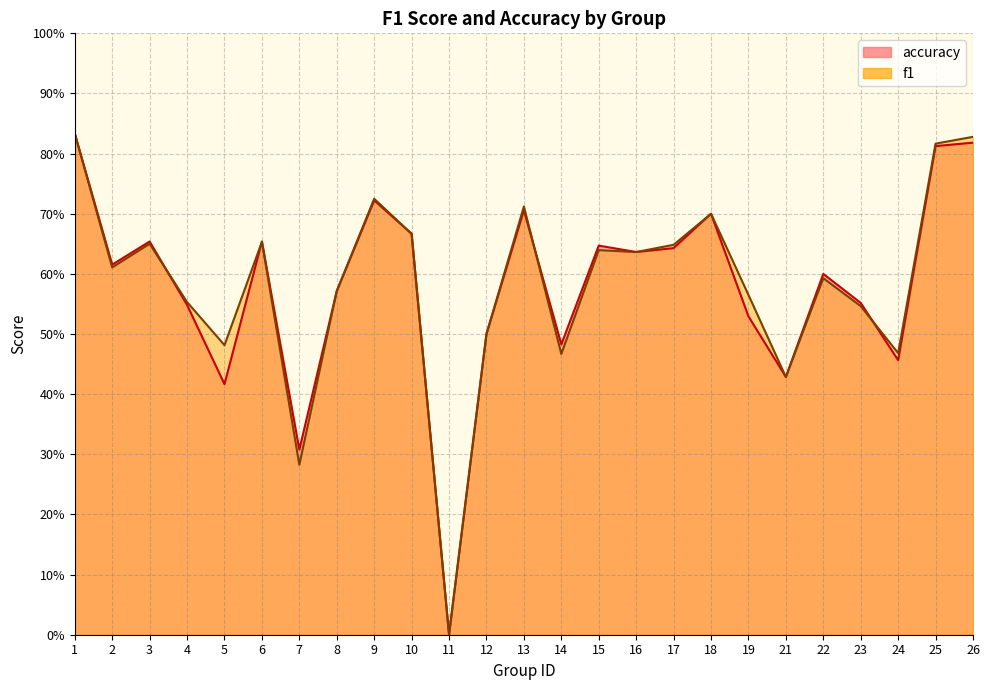

The value of accuracy at 17 is 0.6. True or false?

True